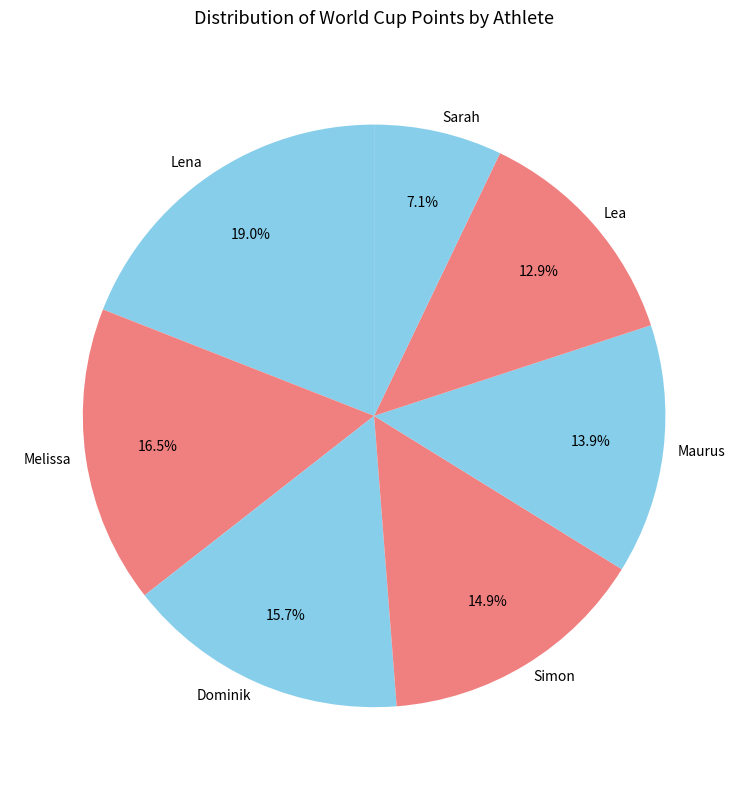

What is the ratio of the value at Lena to the value at Dominik?

1.2